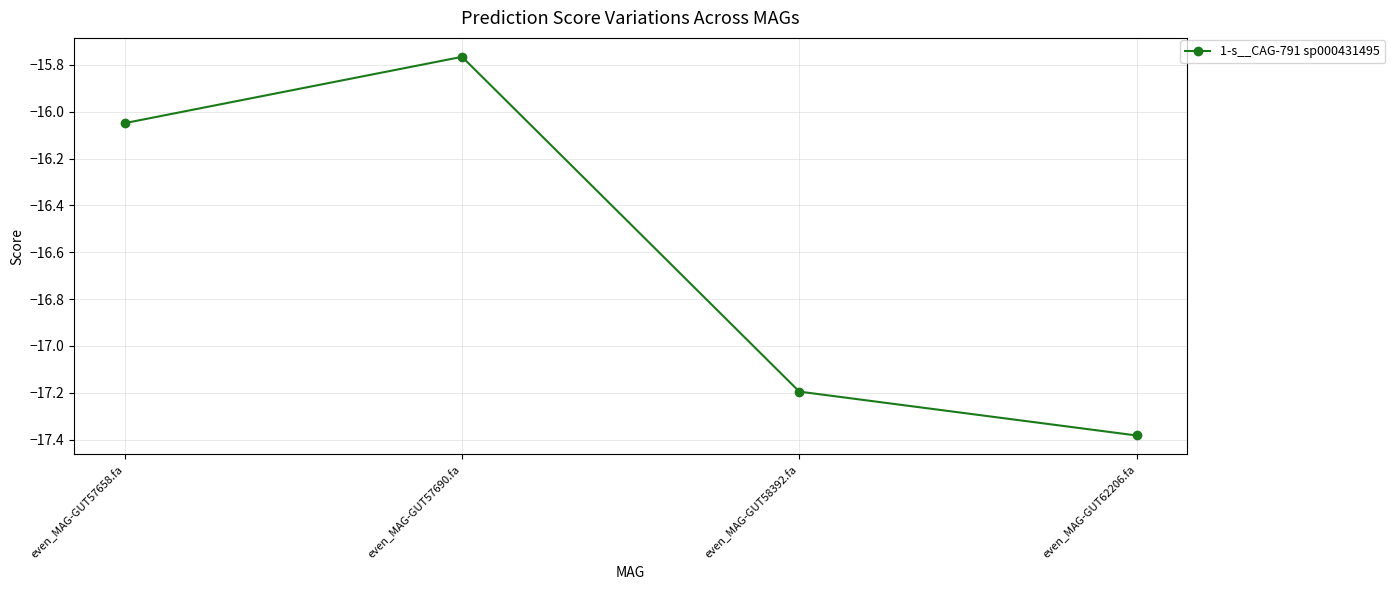

What is the sum of all values?

-66.4